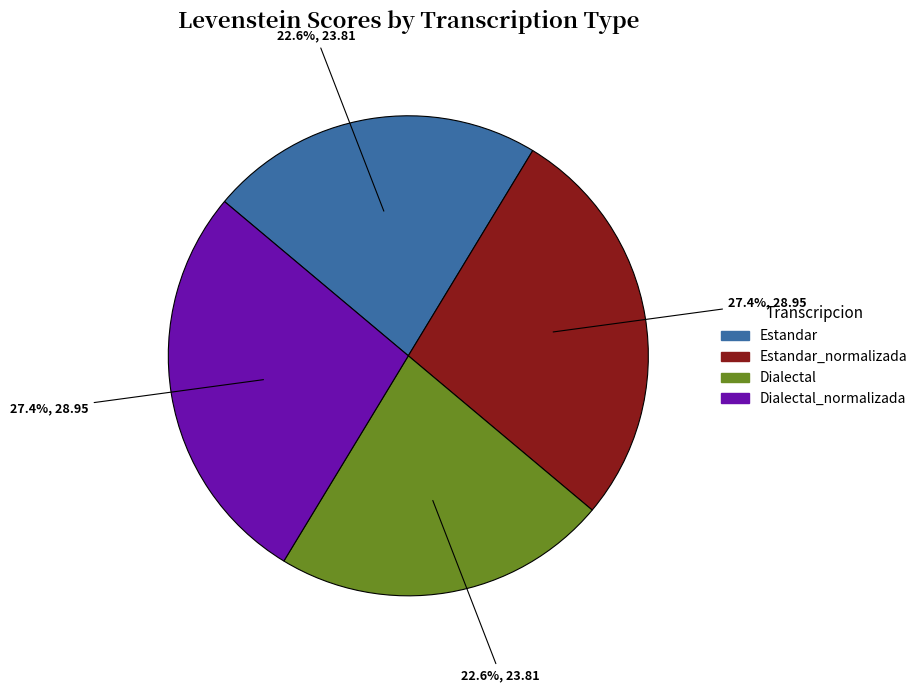

What percentage do Dialectal_normalizada and Estandar together represent?

50.0%